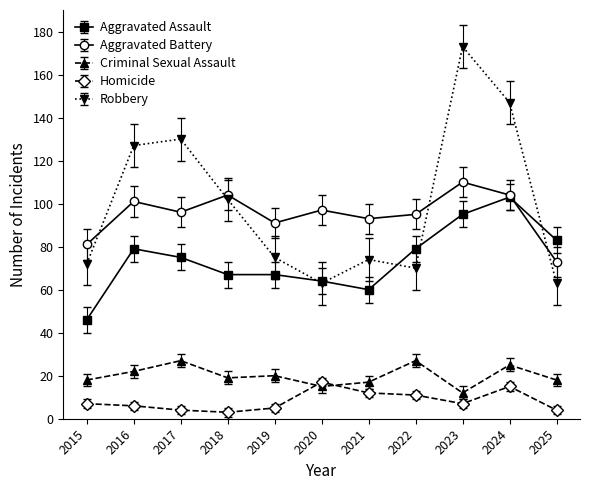

True or false: Robbery and Homicide intersect in this chart.

False